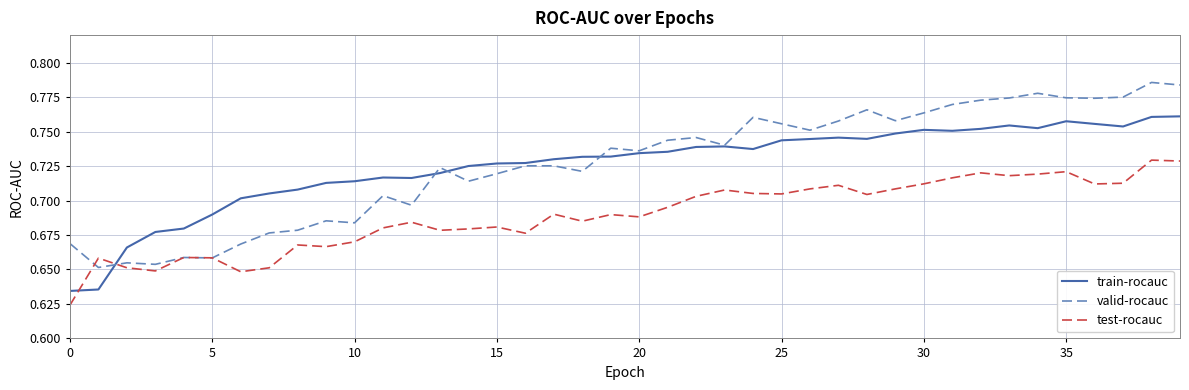

Which series has the largest range (max minus min)?

valid-rocauc